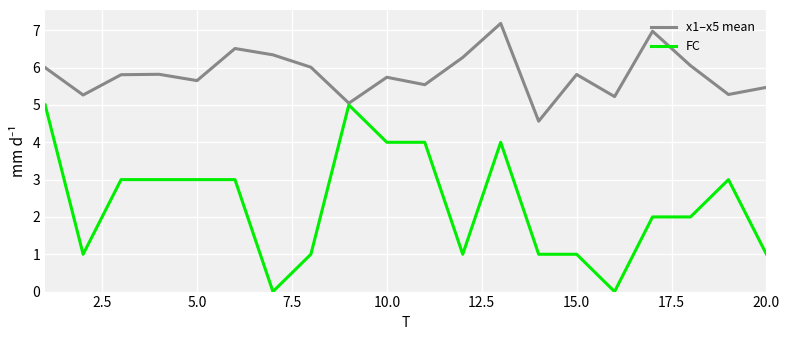

What is the minimum value for x1–x5 mean?

4.6